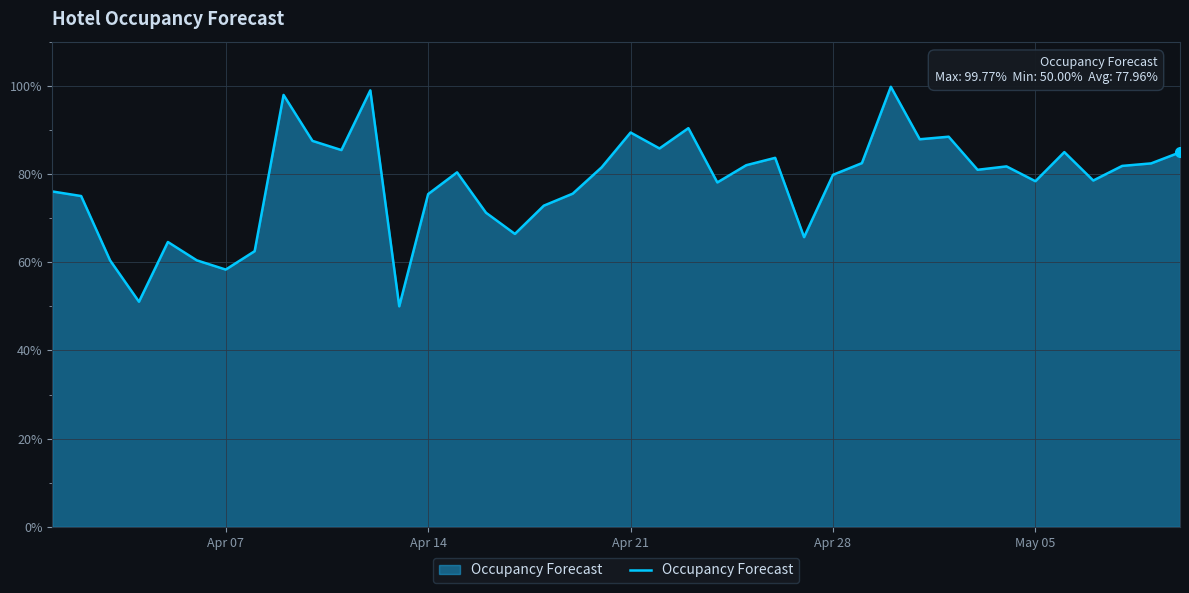

What is the difference between the maximum and minimum values?

49.8